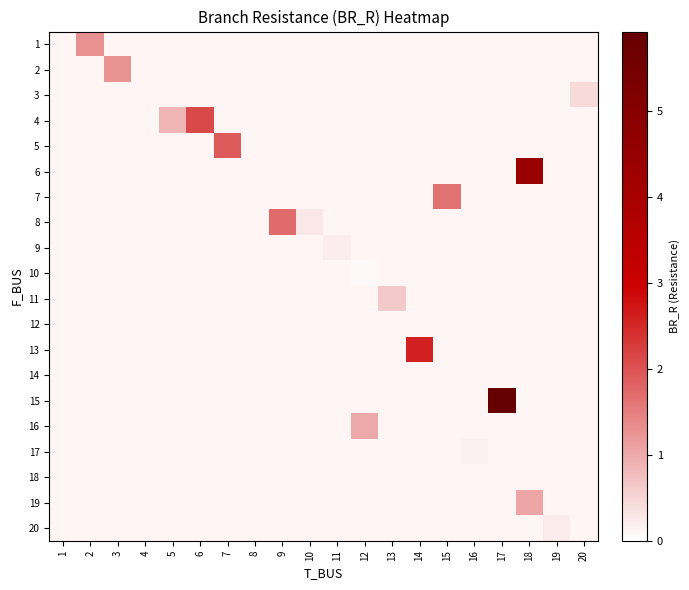

At which category does the chart reach its minimum across all series?

12